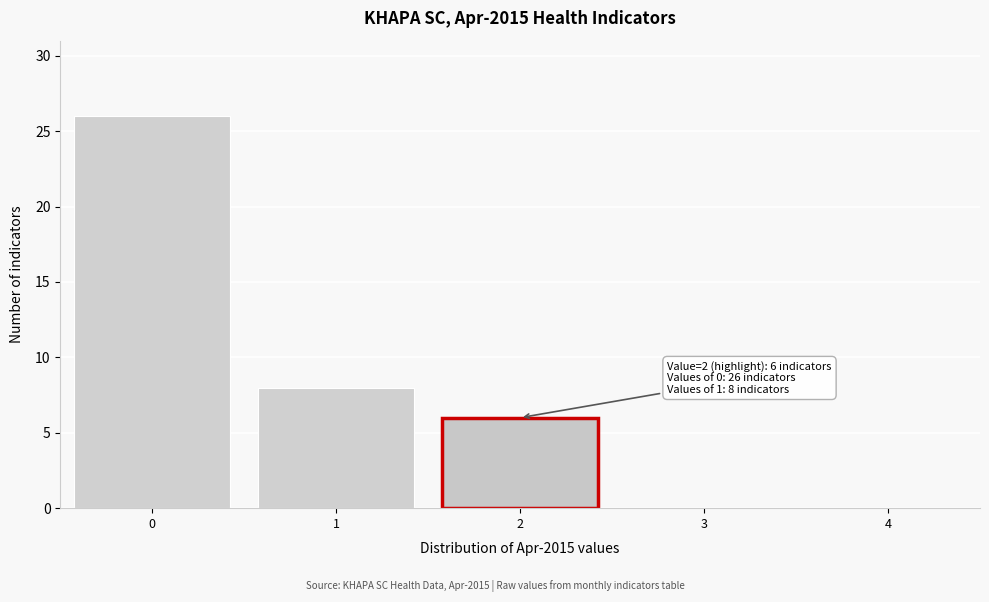

Reading left to right, list all the values displayed in this chart.

0=26	1=8	2=6	3=0	4=0